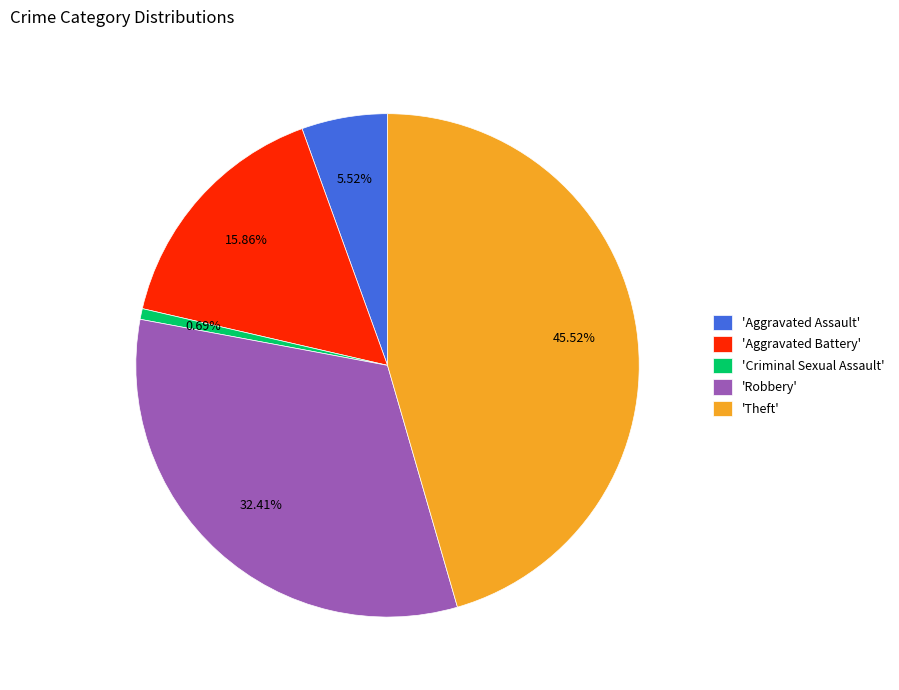

Which category has the biggest portion of the pie?

'Theft'